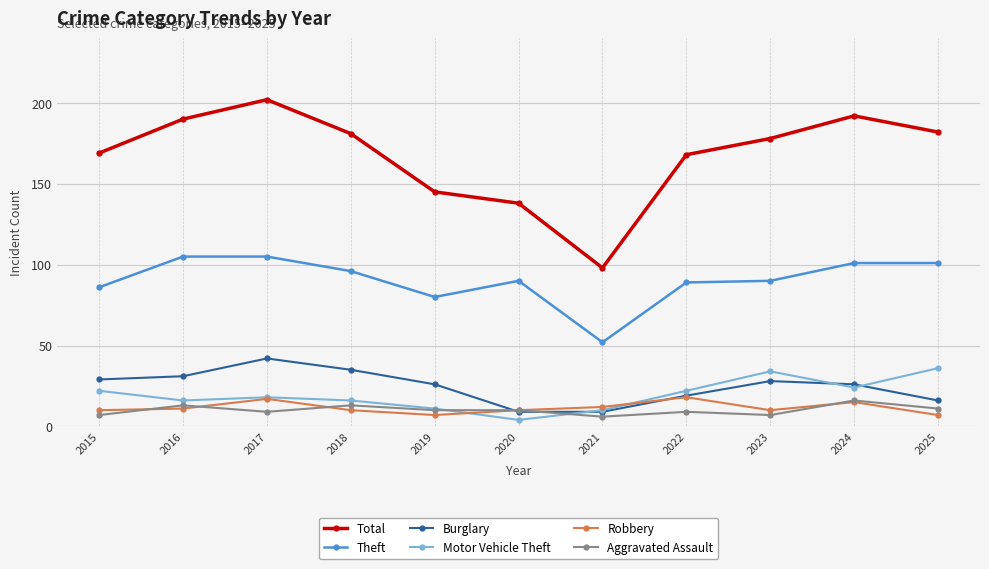

How many data points in Motor Vehicle Theft are less than 18?

5